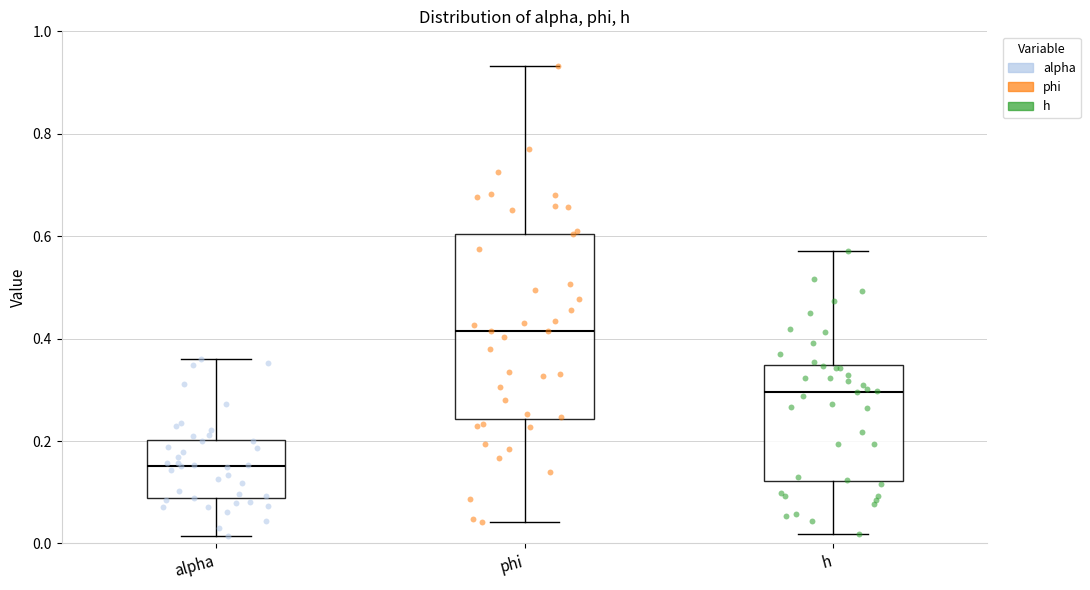

Which box is the tallest, from its lower edge to its upper edge?

phi